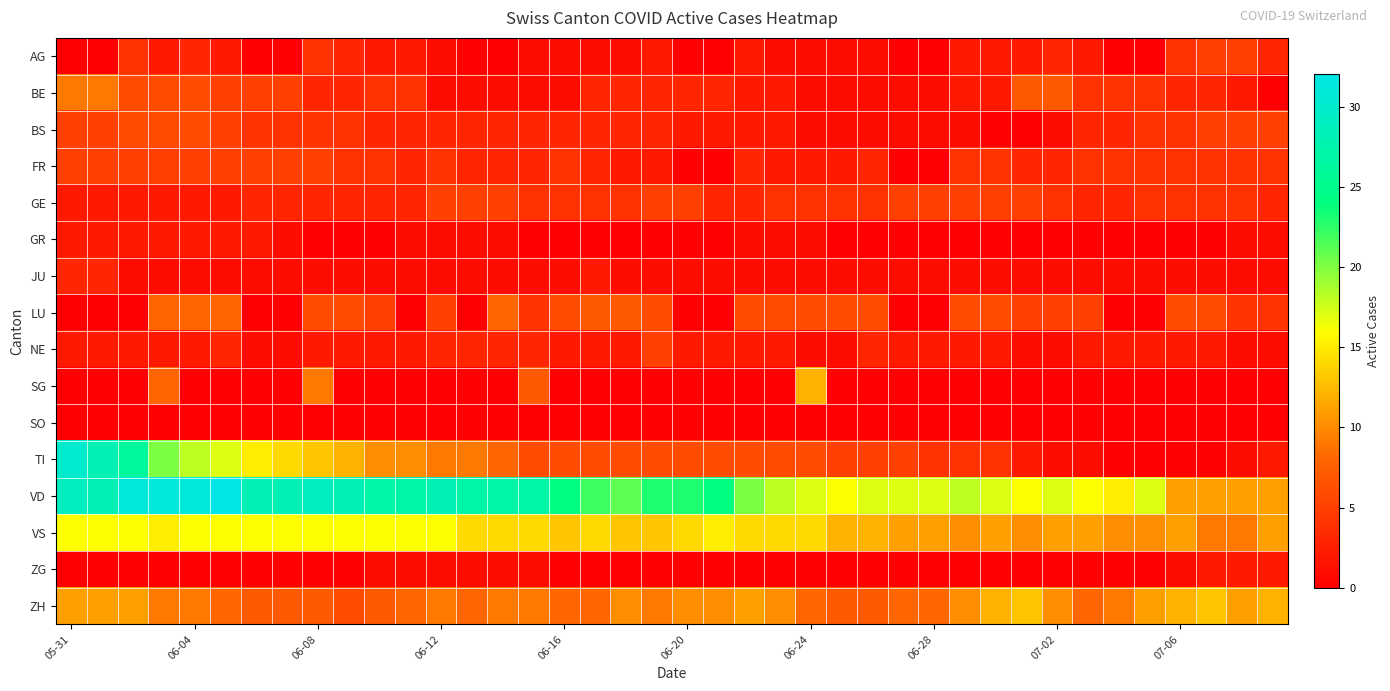

List the series in order of their peak value, highest first.

VD, TI, VS, ZH, SG, BE, LU, BS, AG, FR, GE, NE, JU, GR, ZG, SO